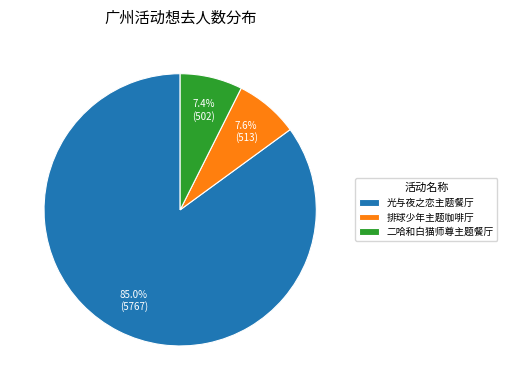

Does 排球少年主题咖啡厅 represent more than half of the total?

No